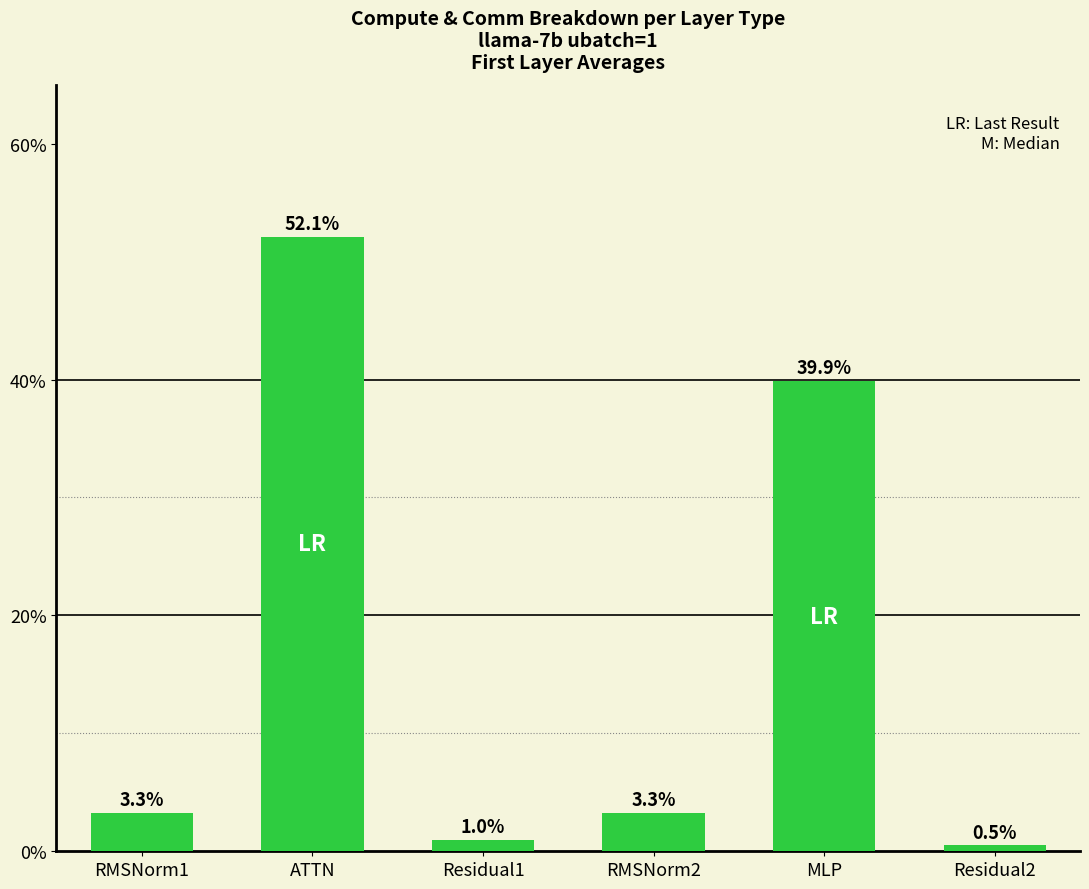

Which label corresponds to the smallest value in the chart?

Residual2